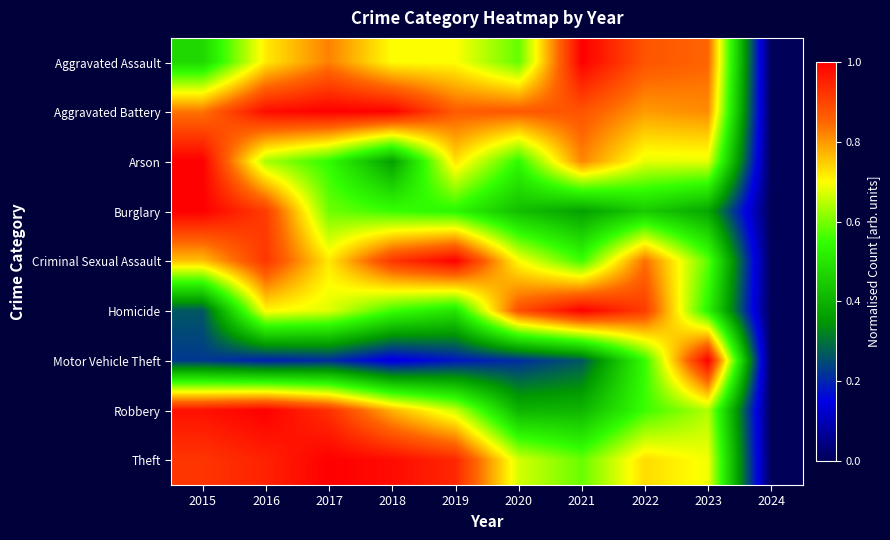

Reading right to left, what are all the values shown in this chart?

Aggravated Assault: 2024=0.0	2023=0.9	2022=0.9	2021=1.0	2020=0.6	2019=0.7	2018=0.7	2017=0.8	2016=0.7	2015=0.5
Aggravated Battery: 2024=0.0	2023=0.8	2022=0.8	2021=0.9	2020=0.9	2019=0.9	2018=1.0	2017=1.0	2016=1.0	2015=0.8
Arson: 2024=0.0	2023=0.7	2022=0.7	2021=0.8	2020=0.5	2019=0.7	2018=0.4	2017=0.5	2016=0.6	2015=1.0
Burglary: 2024=0.0	2023=0.4	2022=0.4	2021=0.4	2020=0.4	2019=0.5	2018=0.6	2017=0.6	2016=0.9	2015=1.0
Criminal Sexual Assault: 2024=0.0	2023=0.6	2022=0.8	2021=0.6	2020=0.7	2019=1.0	2018=0.9	2017=0.7	2016=0.9	2015=0.8
Homicide: 2024=0.0	2023=0.5	2022=0.9	2021=1.0	2020=0.9	2019=0.5	2018=0.6	2017=0.7	2016=0.7	2015=0.3
Motor Vehicle Theft: 2024=0.0	2023=1.0	2022=0.5	2021=0.3	2020=0.2	2019=0.2	2018=0.1	2017=0.2	2016=0.2	2015=0.2
Robbery: 2024=0.0	2023=0.6	2022=0.6	2021=0.4	2020=0.4	2019=0.7	2018=0.8	2017=0.9	2016=1.0	2015=1.0
Theft: 2024=0.0	2023=0.7	2022=0.7	2021=0.6	2020=0.7	2019=0.9	2018=1.0	2017=1.0	2016=0.9	2015=0.9